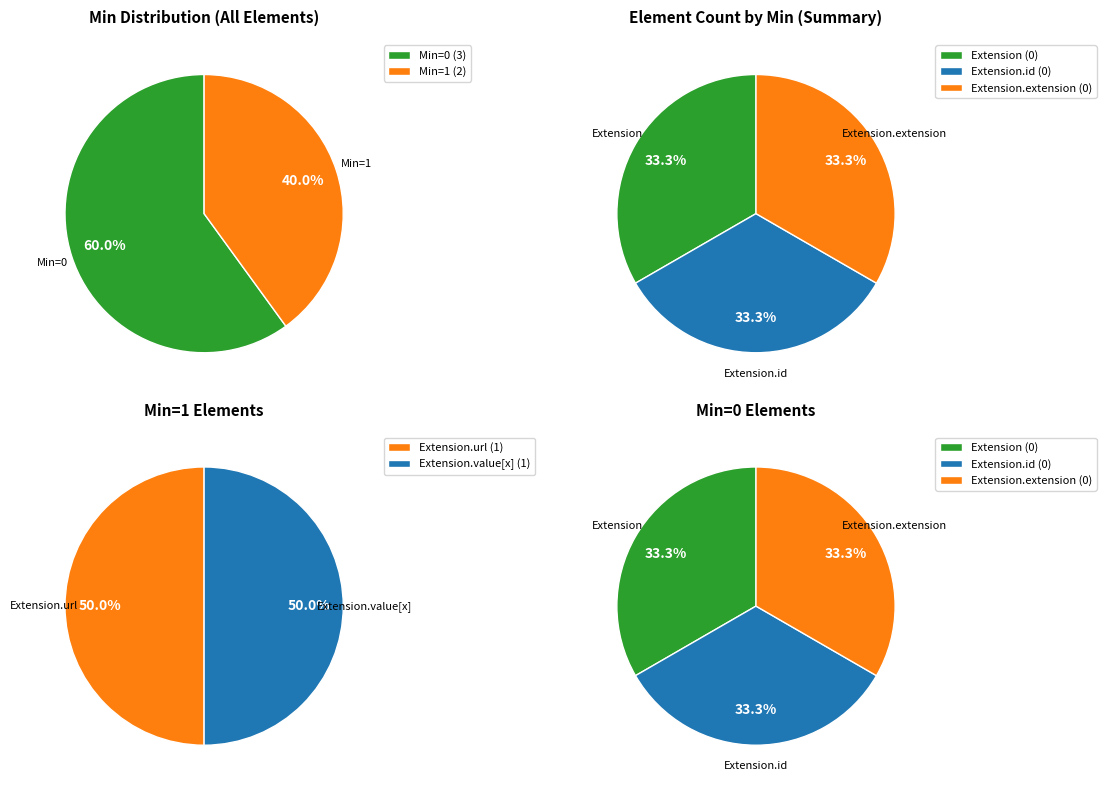

Rank the categories by value from lowest to highest.

Extension, Extension.id, Extension.extension, Extension.url, Extension.value[x]